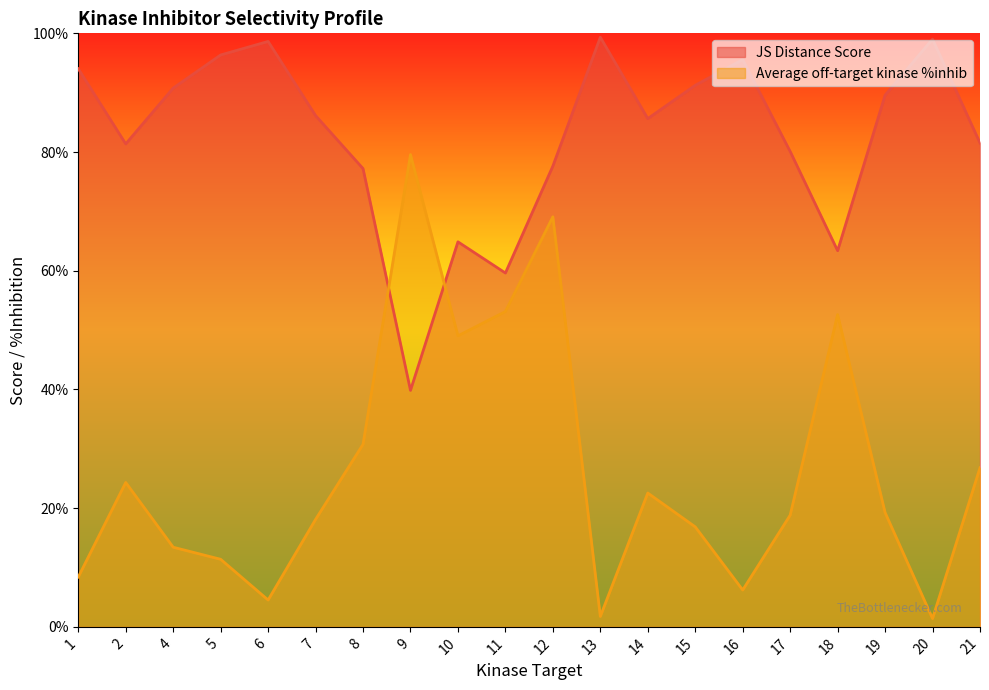

Between 17 and 13, which is larger?

13